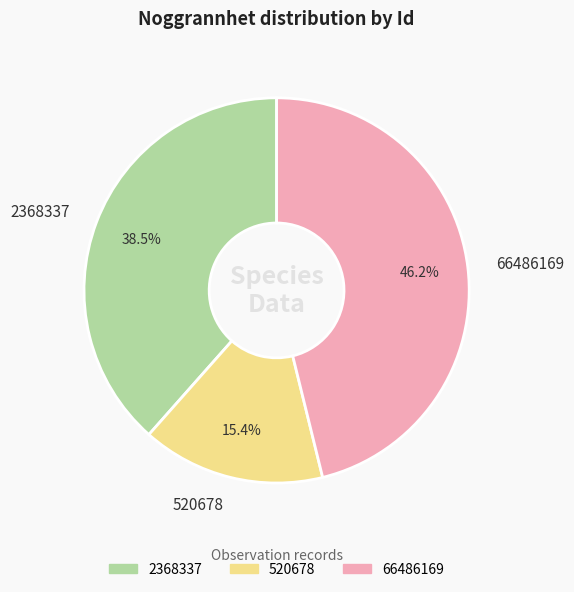

What is the smallest slice in the pie chart?

520678